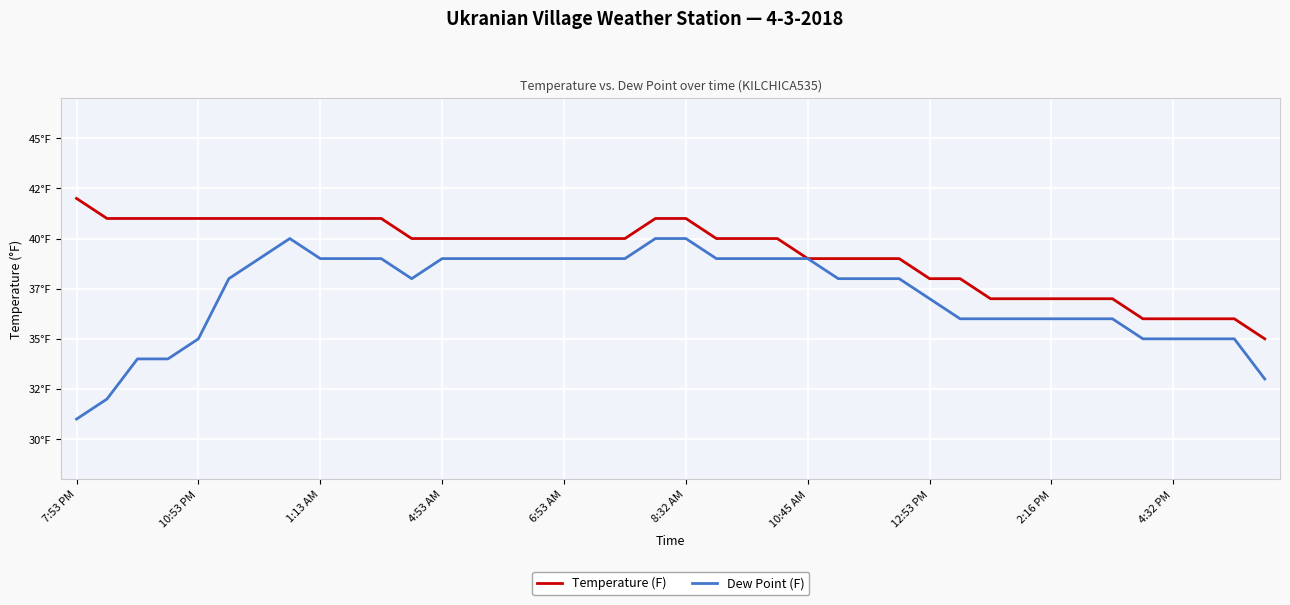

What is the value of the Temperature (F) point at the 21st from the left?

41